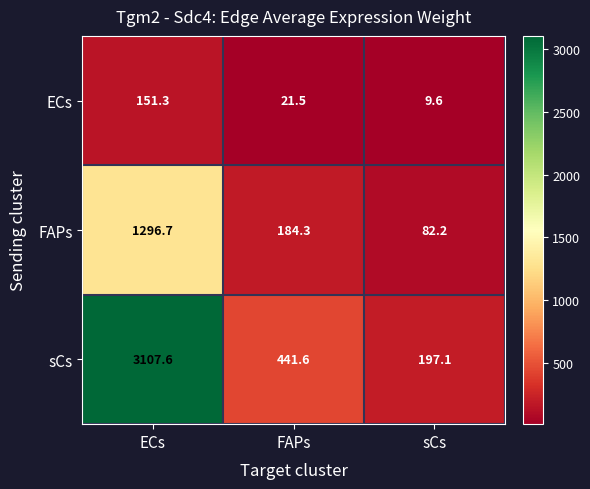

Which category has the lowest value in the ECs series?

sCs